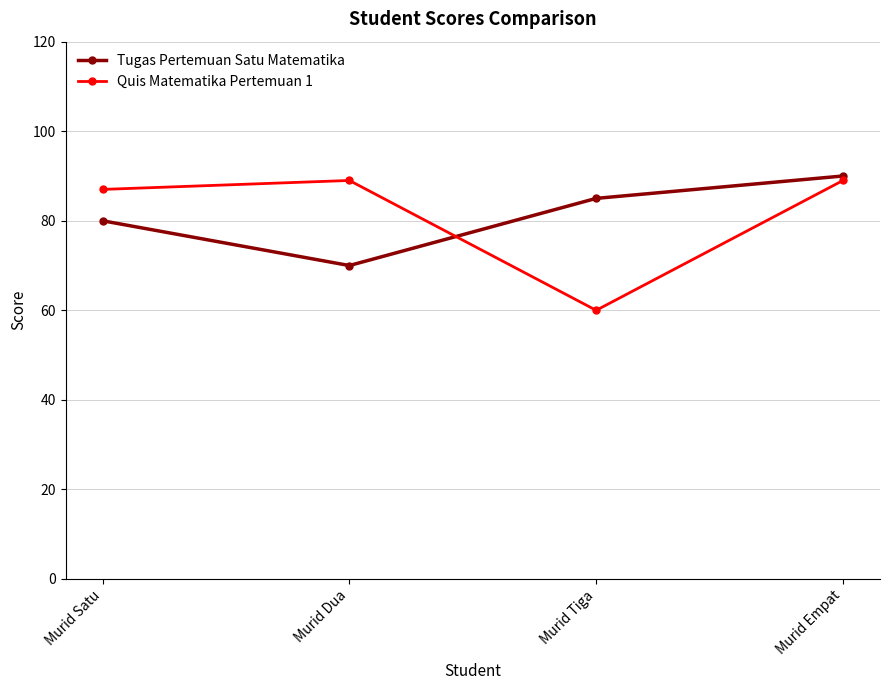

List the series in order of their peak value, lowest first.

Quis Matematika Pertemuan 1, Tugas Pertemuan Satu Matematika